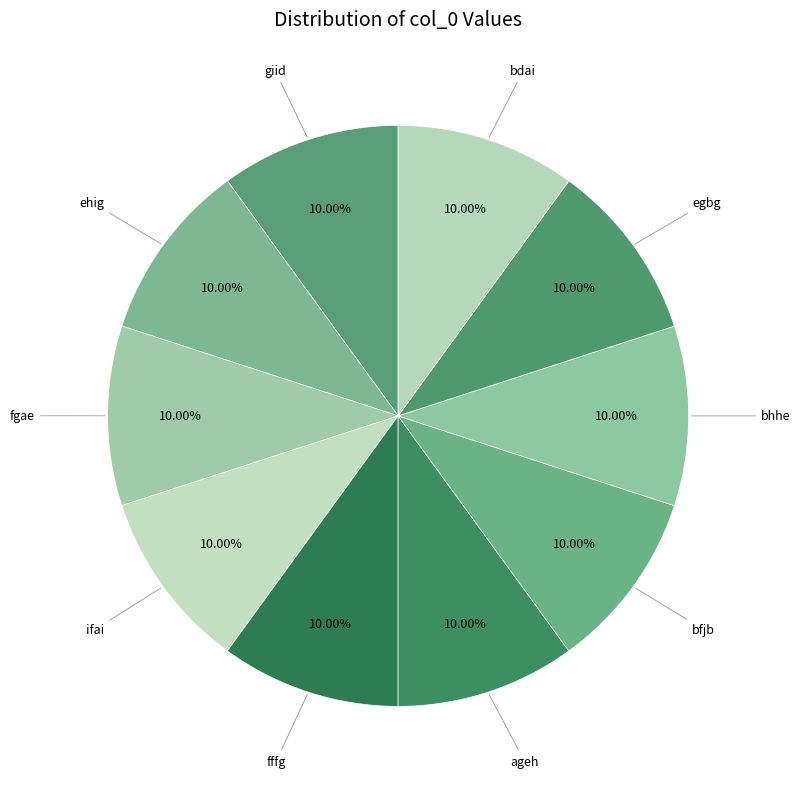

How many slices are in this pie chart?

10